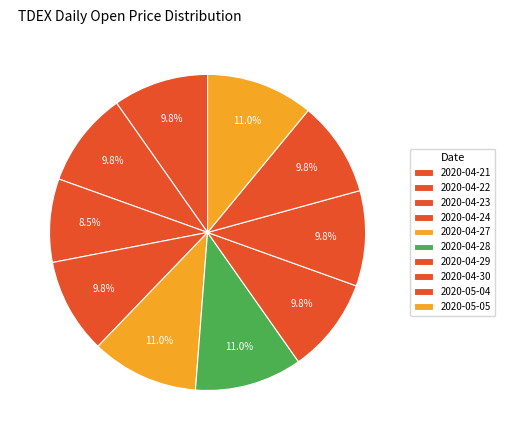

Is 2020-05-05 the majority of the pie?

No